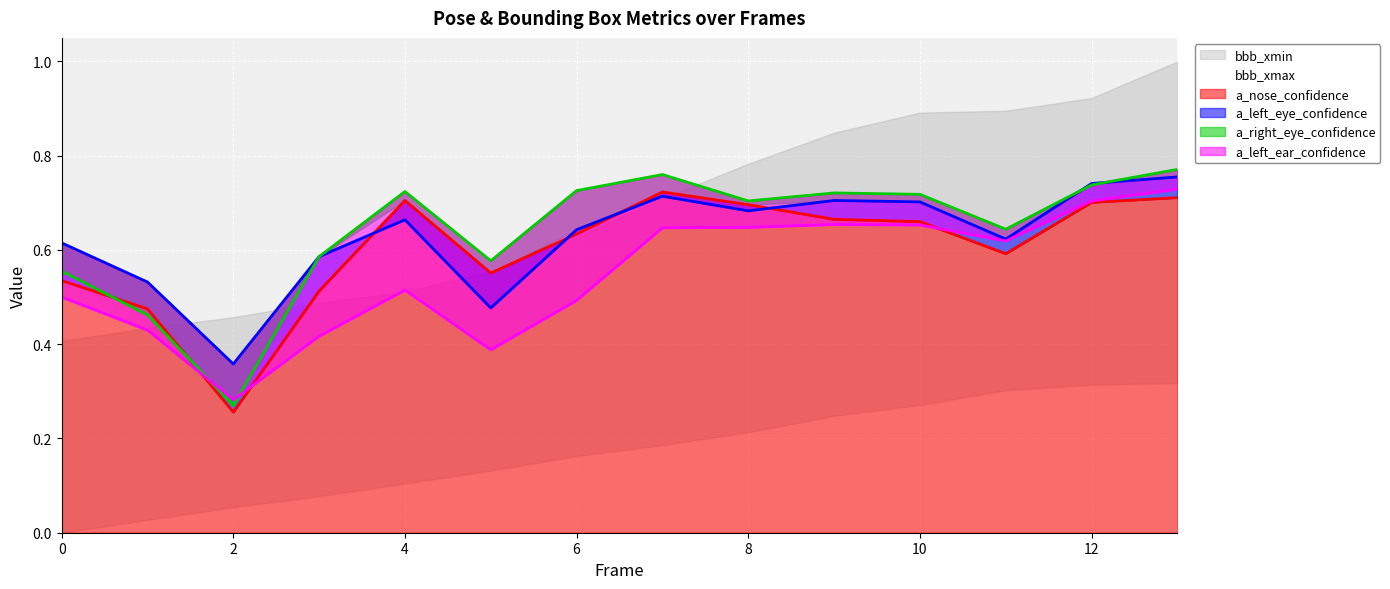

The chart shows a value of 0.2 at 8. True or false?

True